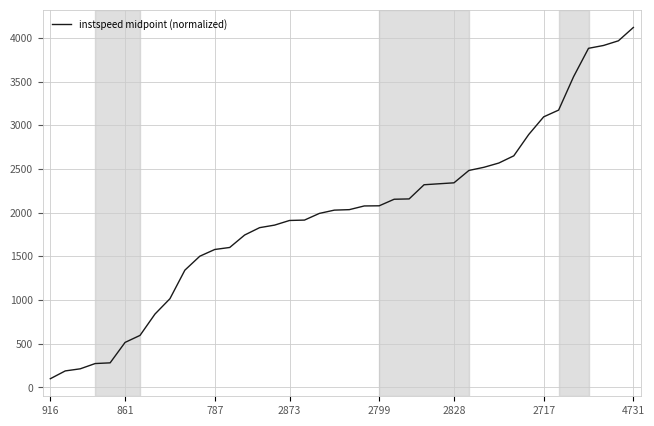

How many lines are shown in the chart?

1